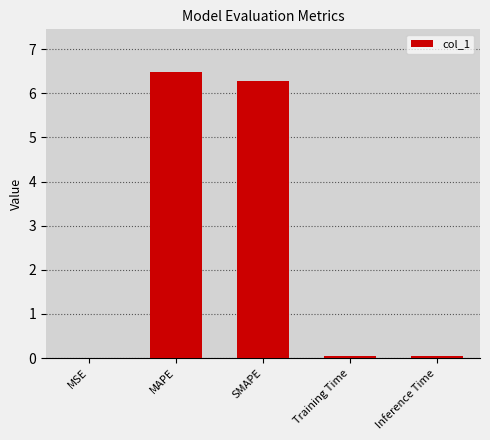

Between SMAPE and Training Time, which is larger?

SMAPE